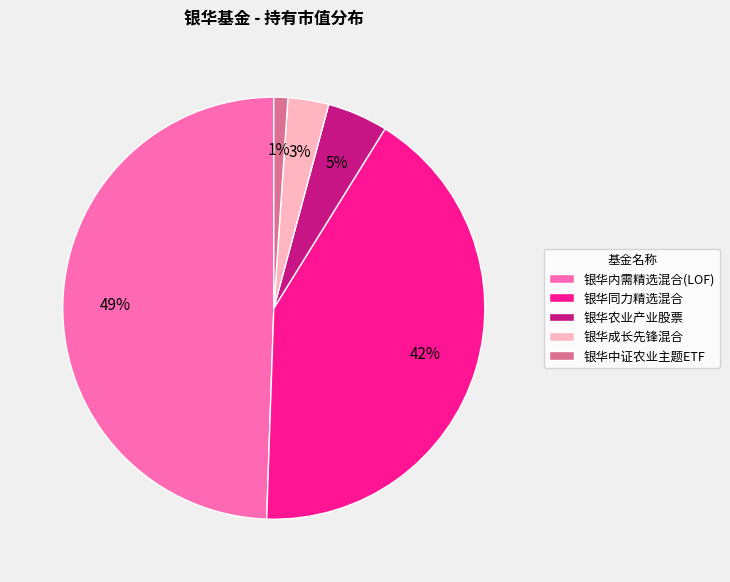

To the nearest percent, what is the difference between the largest and smallest slice percentages?

48%